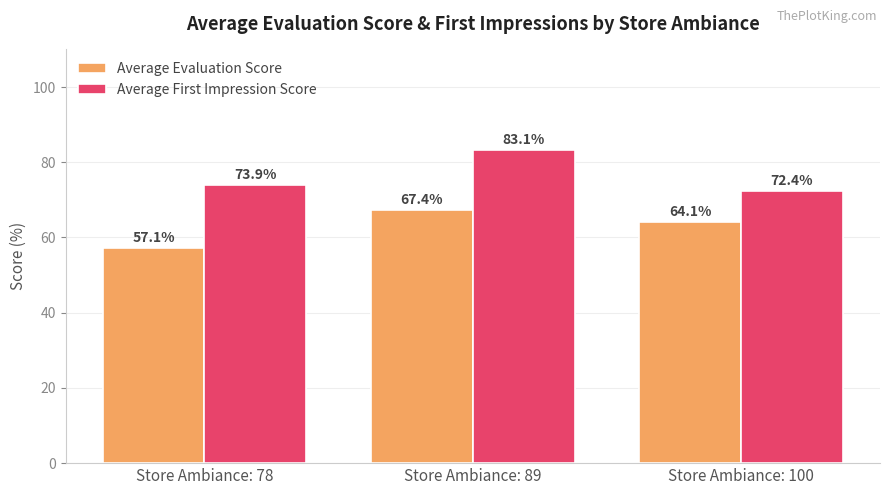

Which series has the widest spread of values?

Average First Impression Score